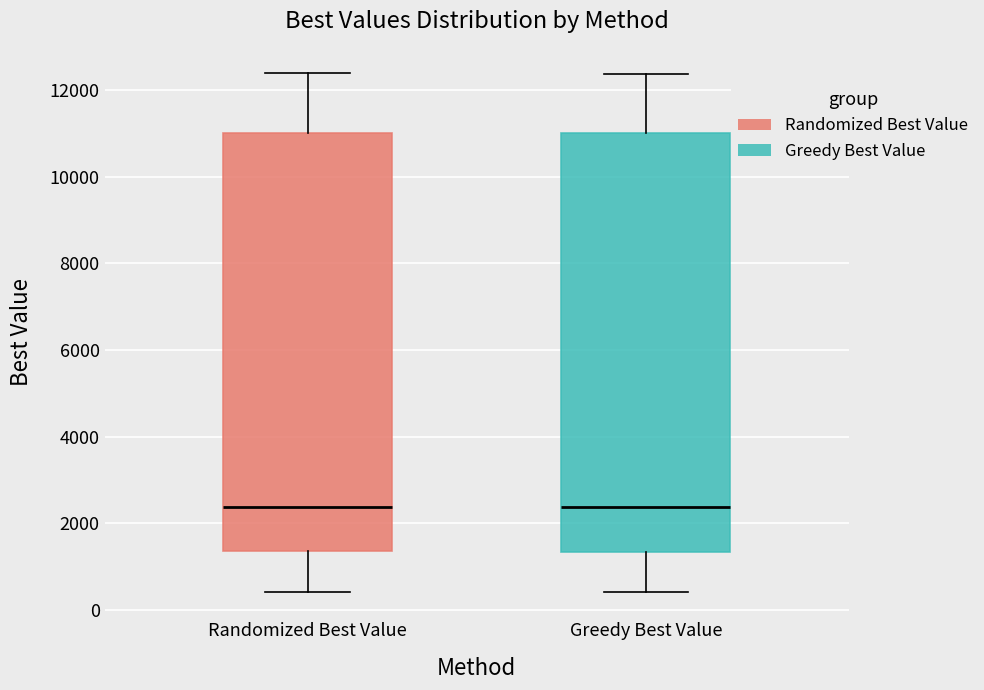

Where does the lower whisker of the box for Randomized Best Value end on the y-axis? The values are not printed on the chart, so give them approximately, as read against the axis.

400